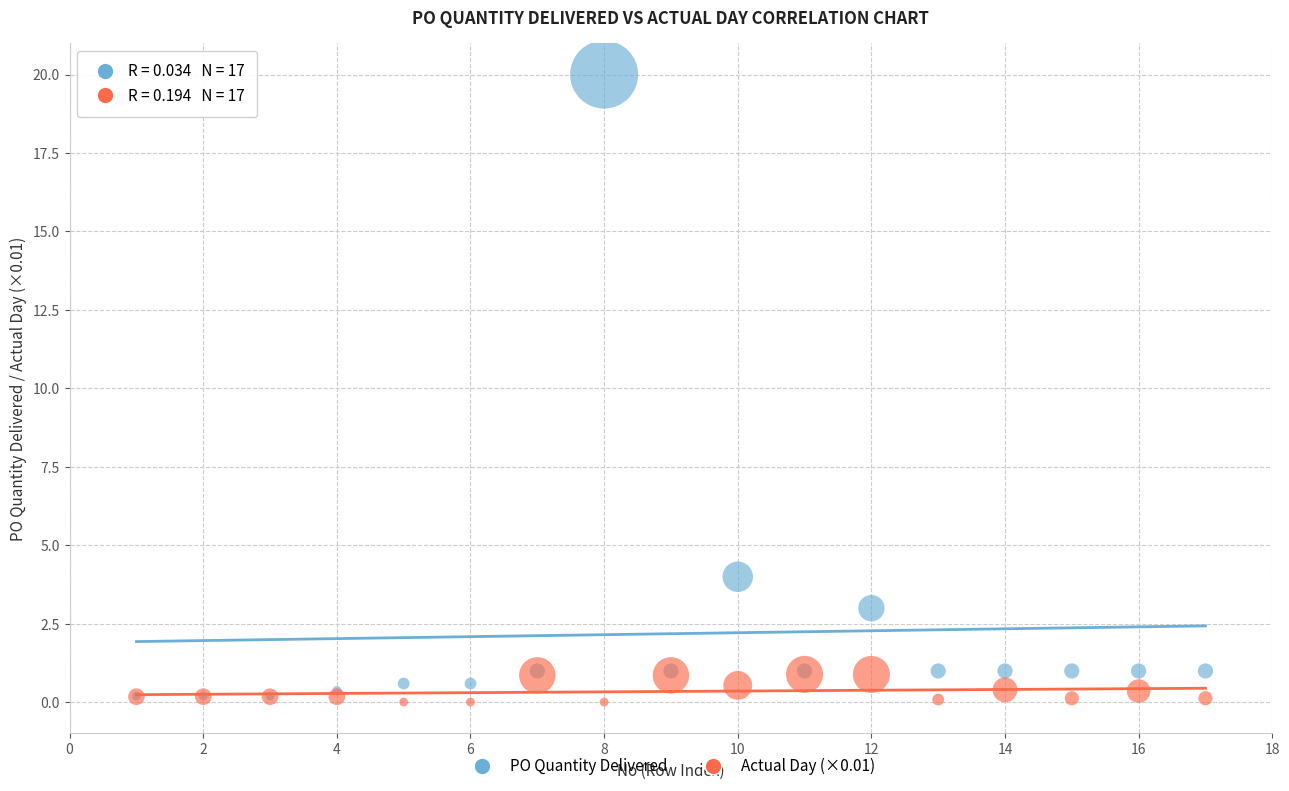

In the PO Quantity Delivered series, what Y value is closest to 10?

4.0